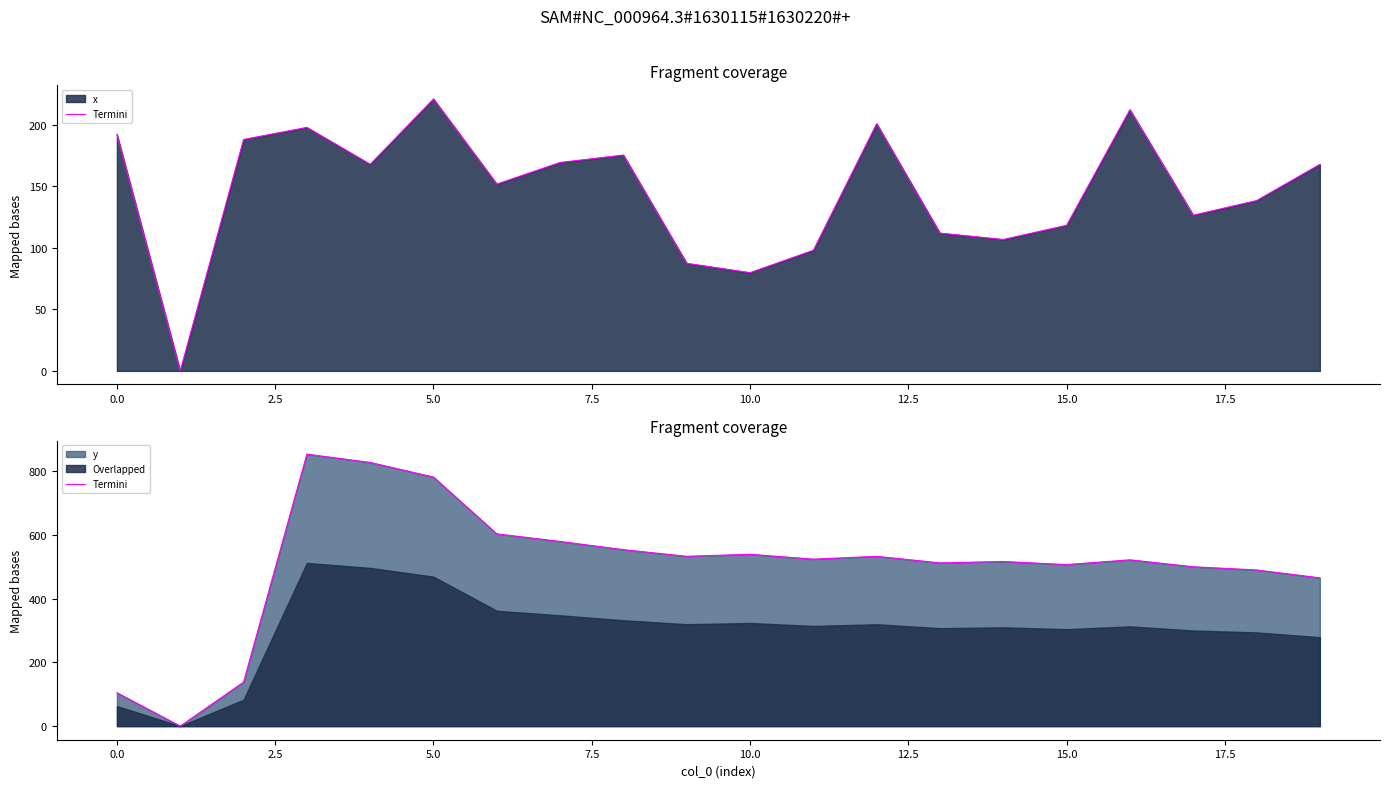

True or false: the data shows 137.1 at 15.

False